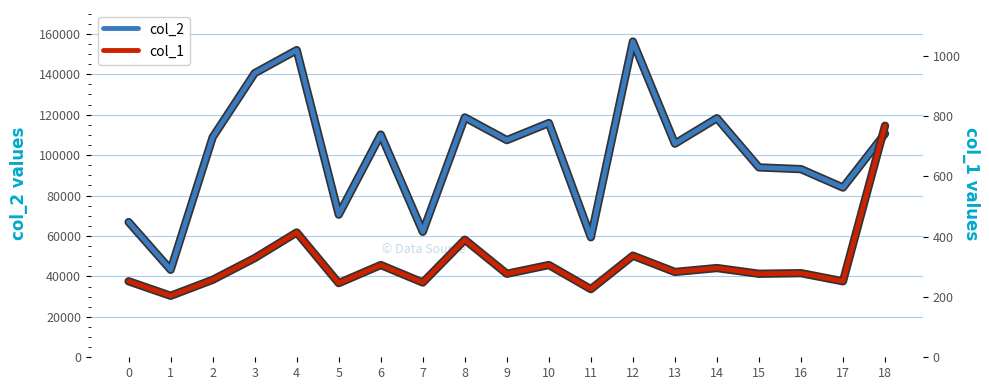

How many series are shown in this chart?

2